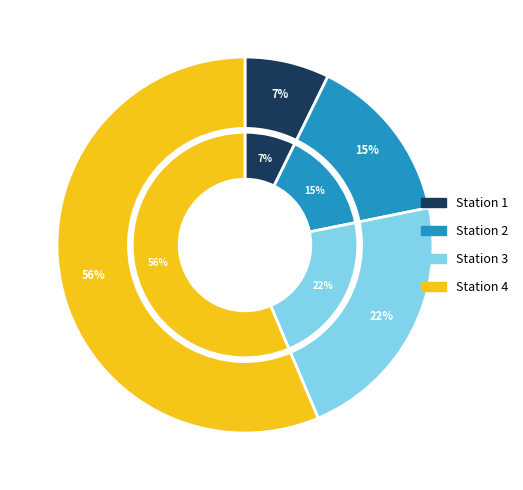

Combined, do 1 and 3 account for over 50%?

No